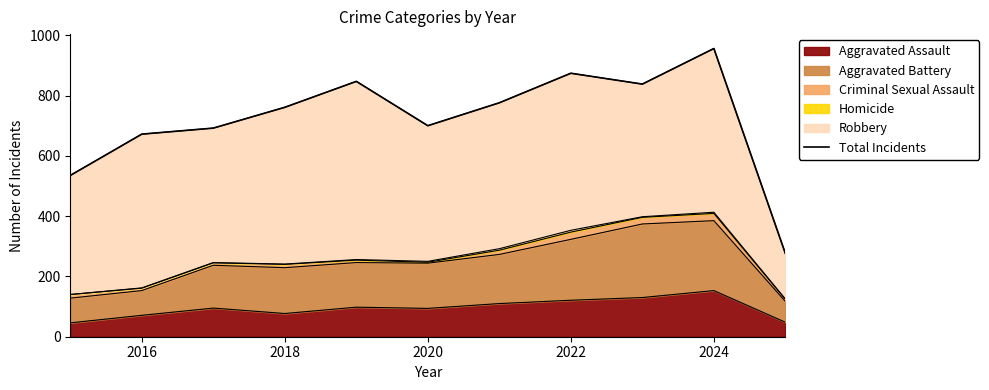

At which label does Aggravated Assault reach its peak?

2024